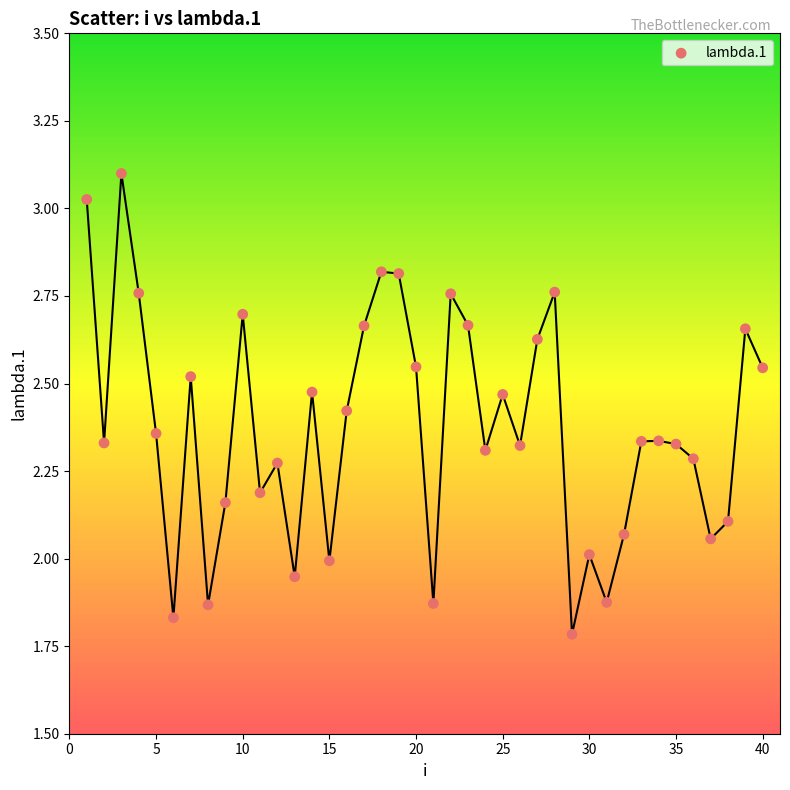

What is the range of Y values (max minus min)?

1.3